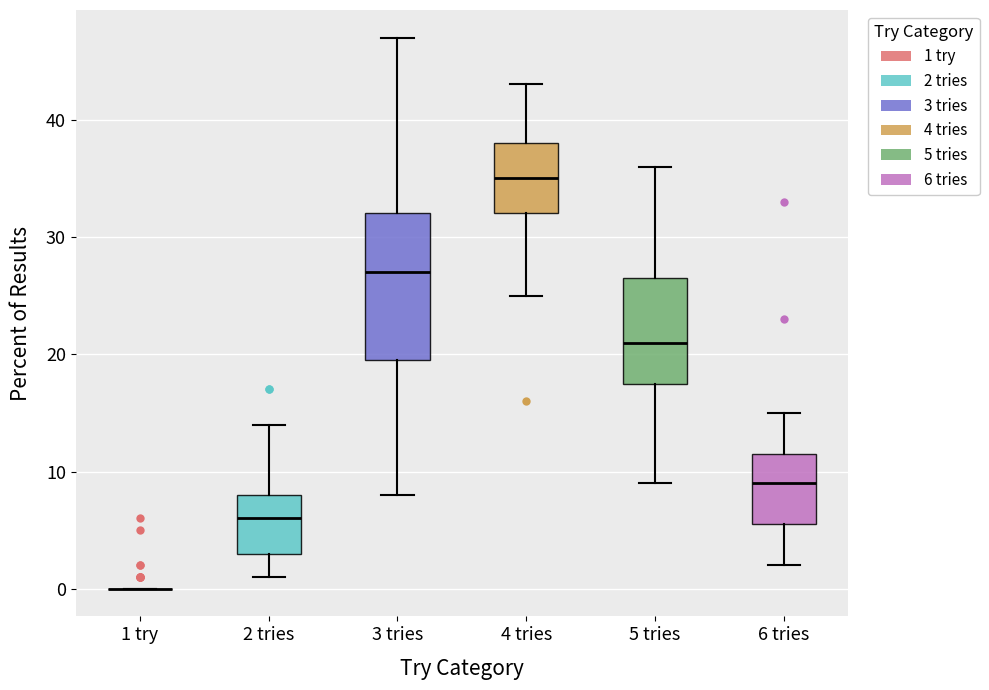

Reading left to right, transcribe this box plot: for each box, give where its median line is, the range the box spans, and where its two whiskers end, as read against the y-axis. The values are not printed on the chart, so give them approximately, as read against the axis.

1 try: box collapsed to a line at 0, whiskers 0 to 0
2 tries: median 6, box 3 to 8, whiskers 1 to 14
3 tries: median 27, box 20 to 32, whiskers 8 to 47
4 tries: median 35, box 32 to 38, whiskers 25 to 43
5 tries: median 21, box 18 to 27, whiskers 9 to 36
6 tries: median 9, box 6 to 12, whiskers 2 to 15